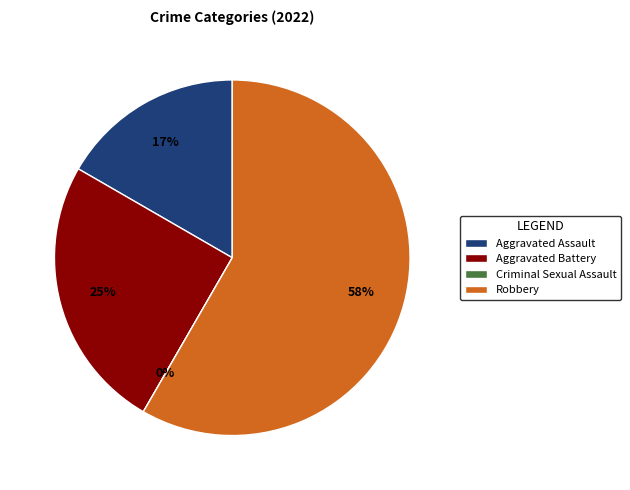

Is it true that Criminal Sexual Assault is 0% of the pie?

True